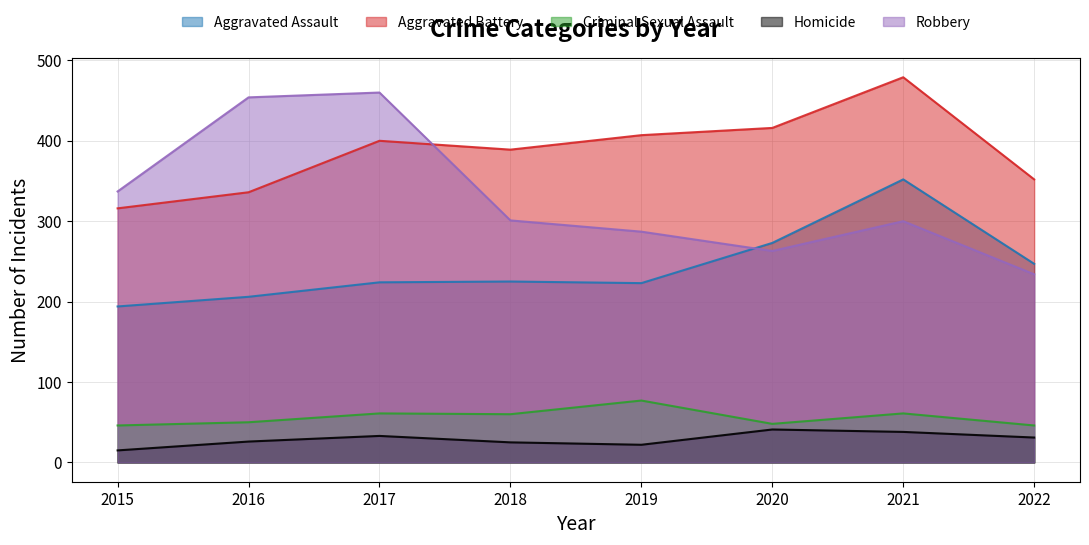

True or false: Robbery and Aggravated Assault cross at least once.

True